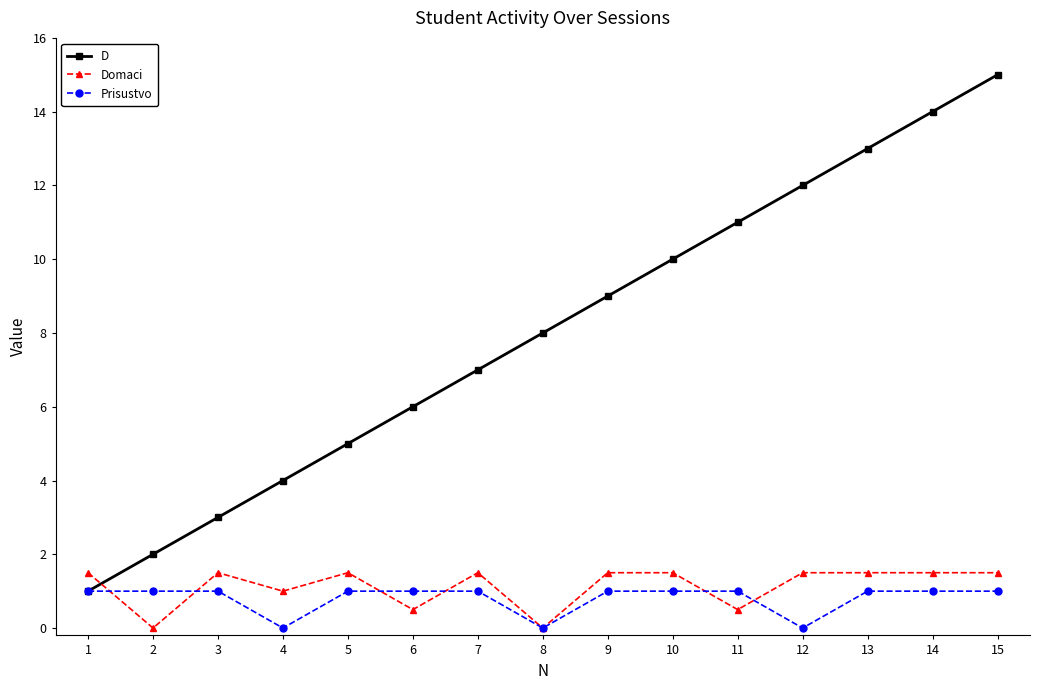

How many lines are shown in the chart?

3